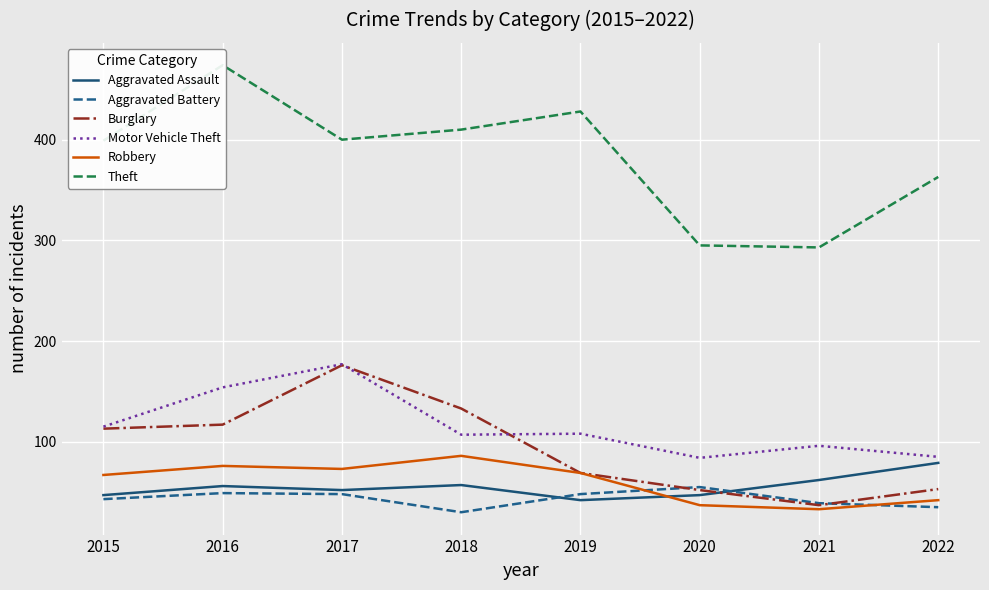

The Aggravated Battery series shows 48 at 2019. True or false?

True